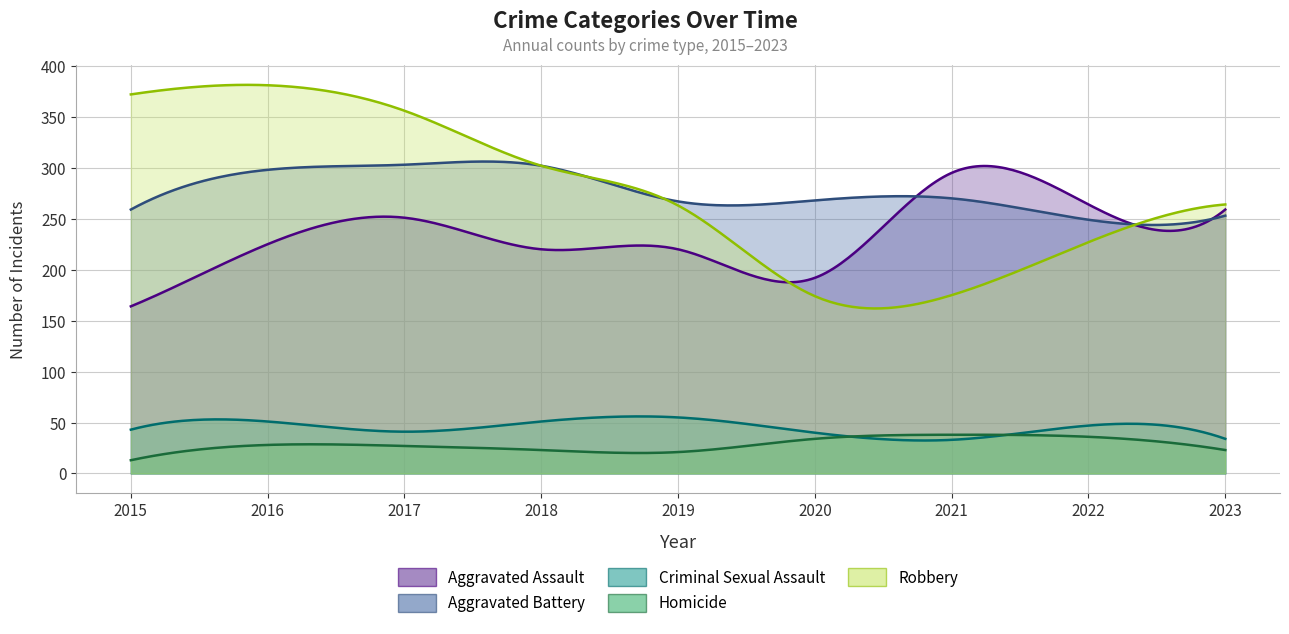

True or false: Aggravated Battery has a value of 259 at 2015.

True